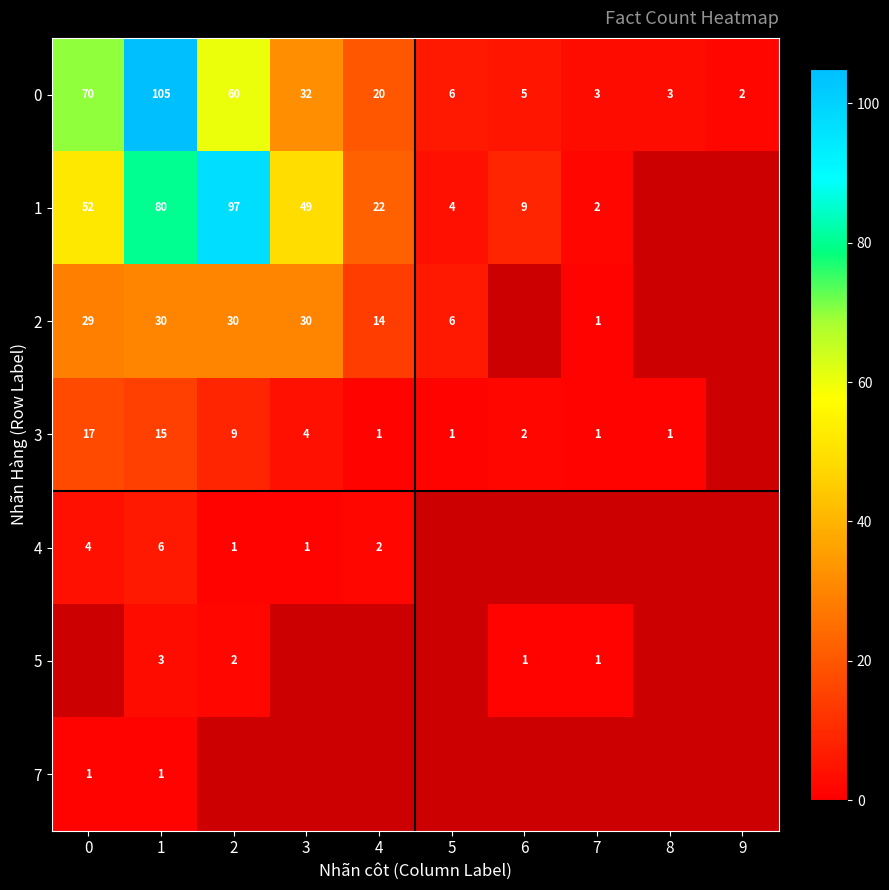

What is the maximum value shown in the chart?

105.0